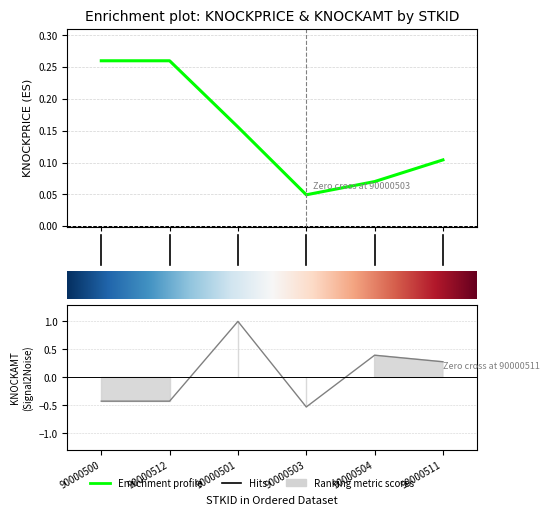

Does the chart have visible grid lines?

Yes